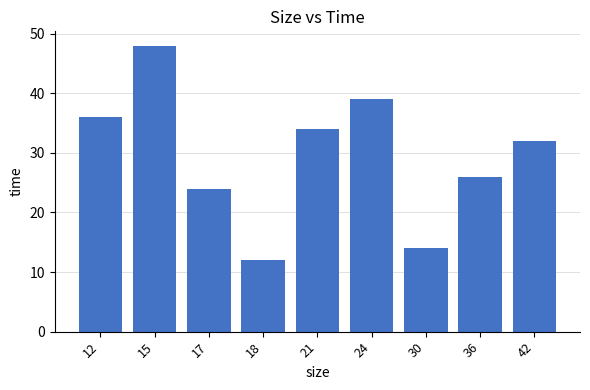

Is it true that the value at 36 is 42?

False